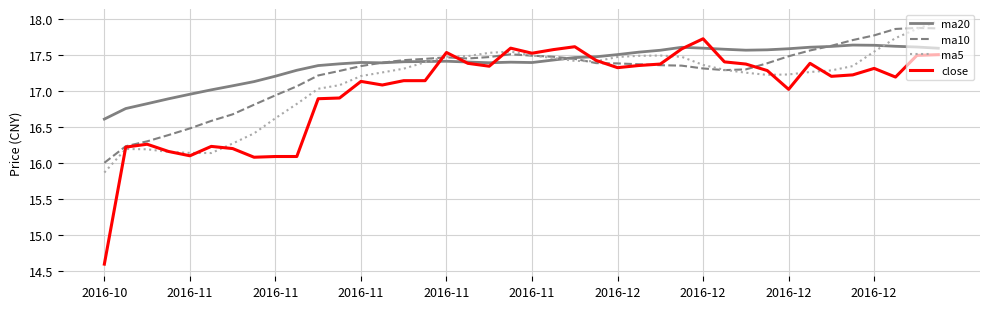

At how many categories does at least one series exceed 16?

40